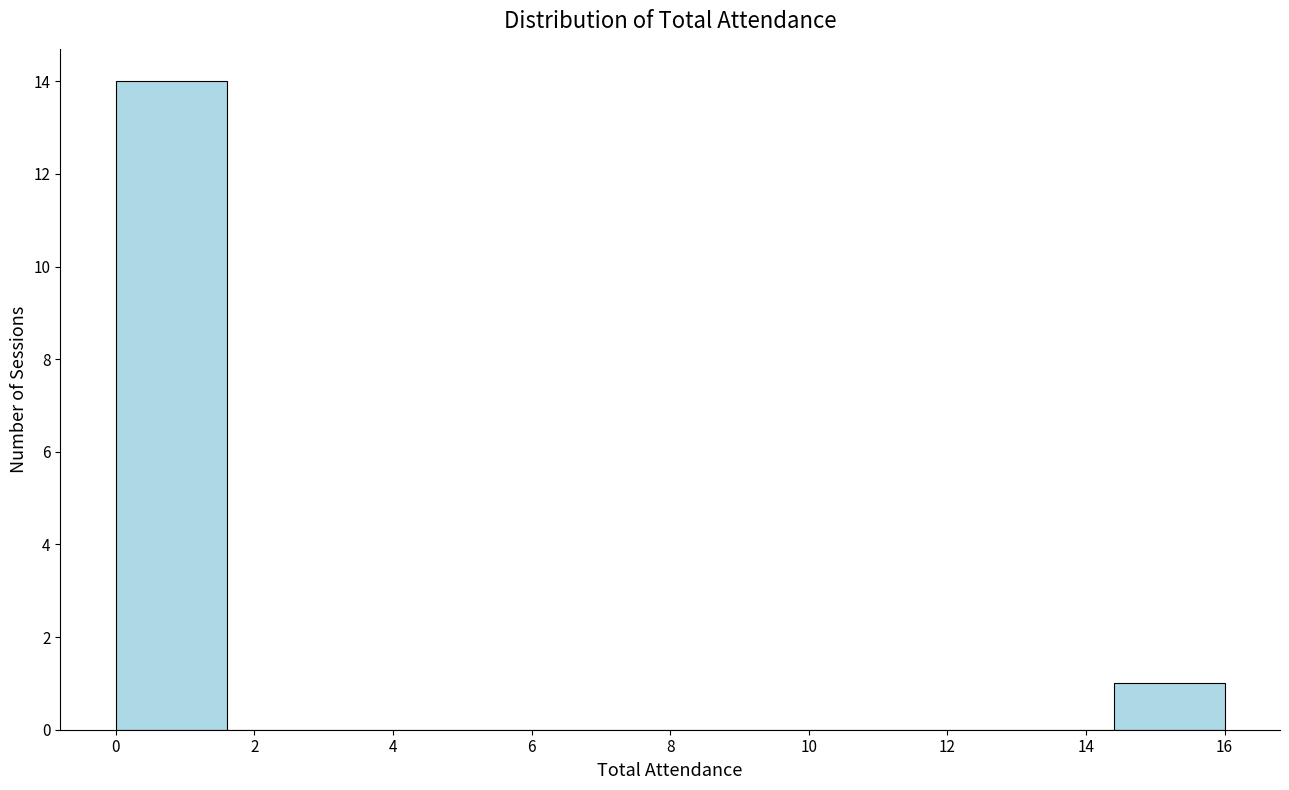

Reading left to right, transcribe this chart: for each bar, give the range it covers on the x-axis and its height. The values are not printed on the chart, so give them approximately, as read against the axis.

0.0 to 1.6: 14
1.6 to 3.2: 0
3.2 to 4.8: 0
4.8 to 6.4: 0
6.4 to 8.0: 0
8.0 to 9.6: 0
9.6 to 11.2: 0
11.2 to 12.8: 0
12.8 to 14.4: 0
14.4 to 16.0: 1